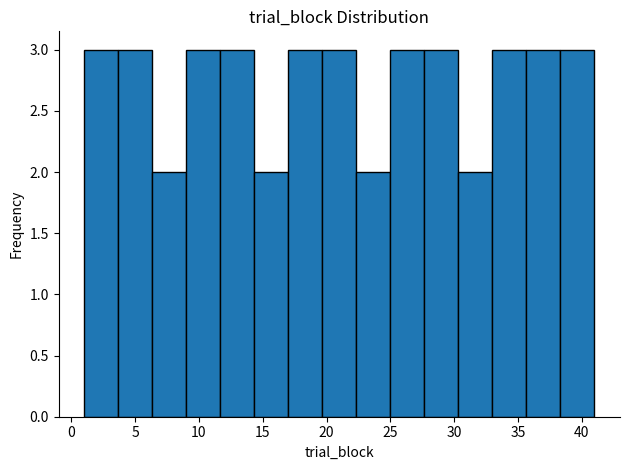

What is the height of the bar covering 27.5 to 30.5 on the x-axis? Neither the bar edges nor the heights are printed on the chart, so give them approximately, as read against the axes.

3